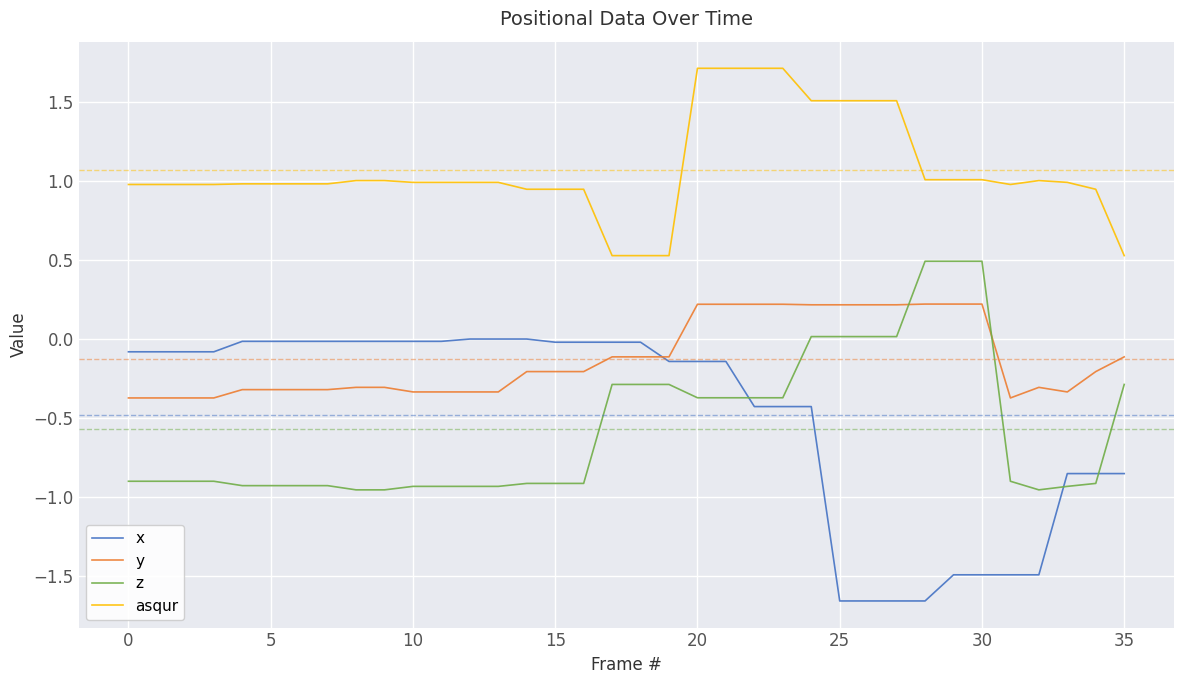

Which series has the largest range (max minus min)?

x